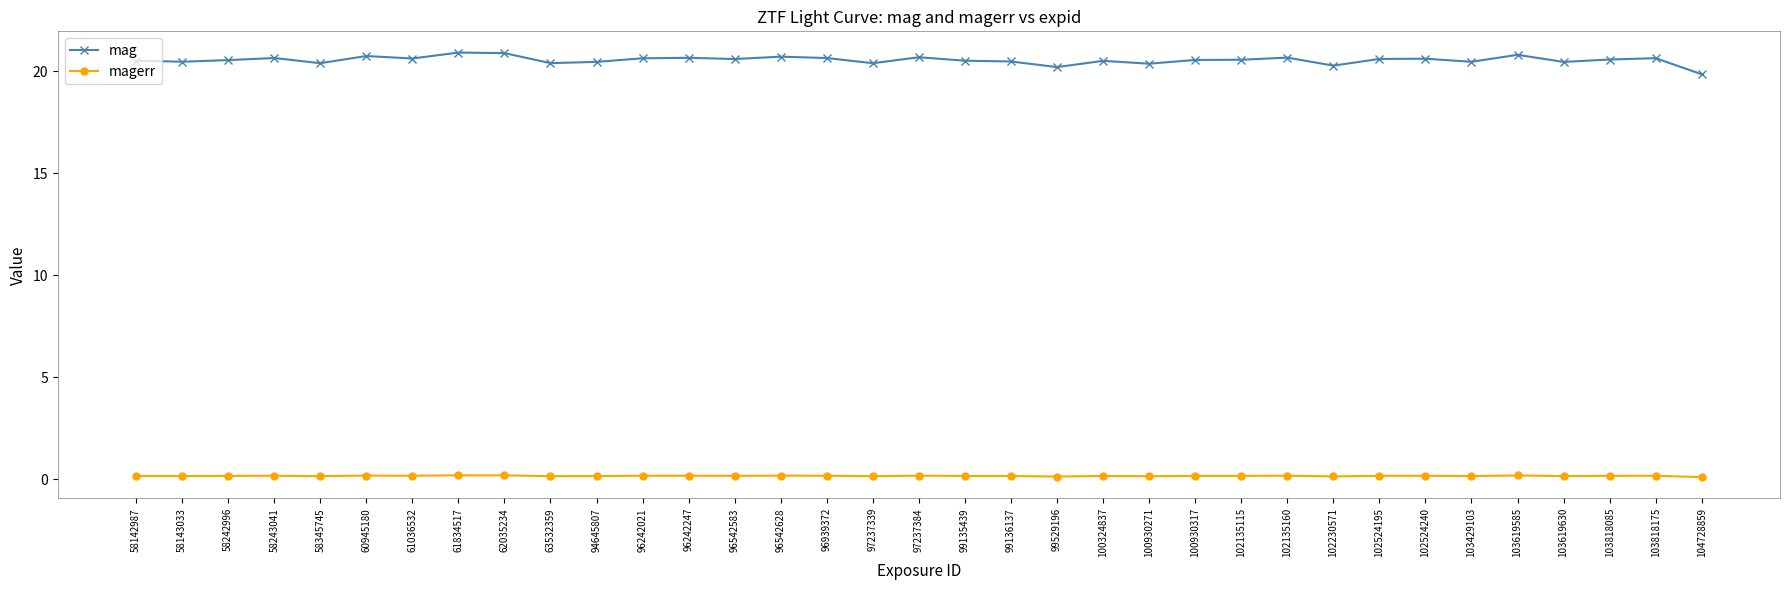

What is the total value across all series at 58143033?

20.6